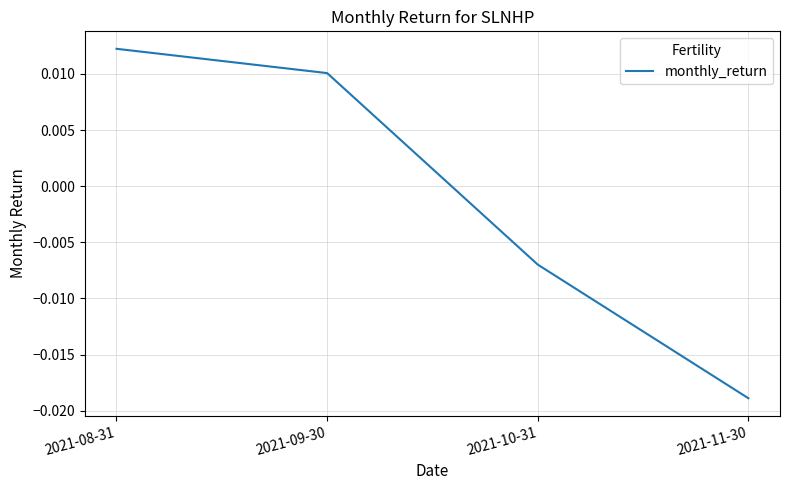

Rank the categories by value from highest to lowest.

2021-08-31, 2021-09-30, 2021-10-31, 2021-11-30